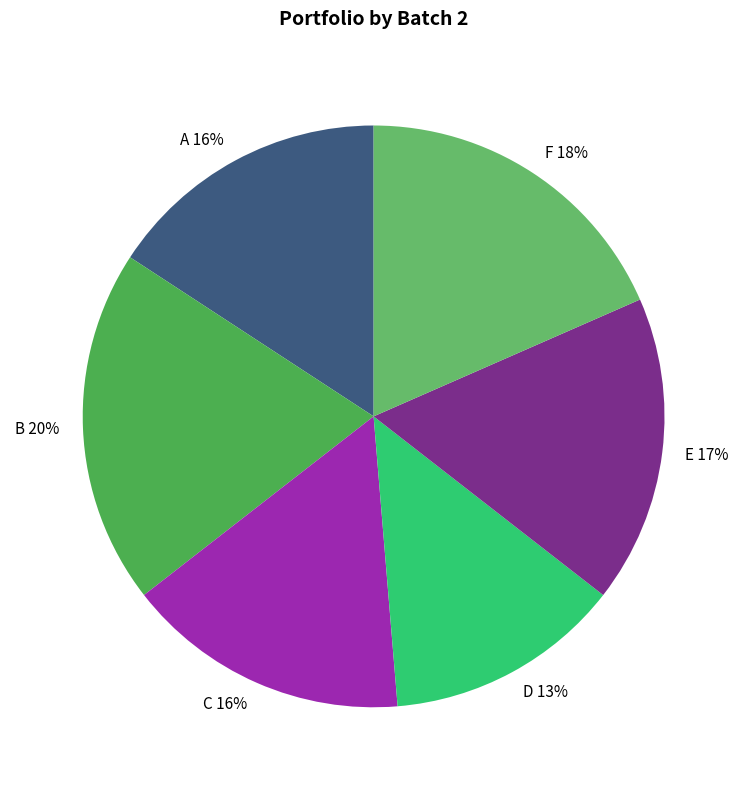

What percentage is the A slice, to the nearest percent?

16%